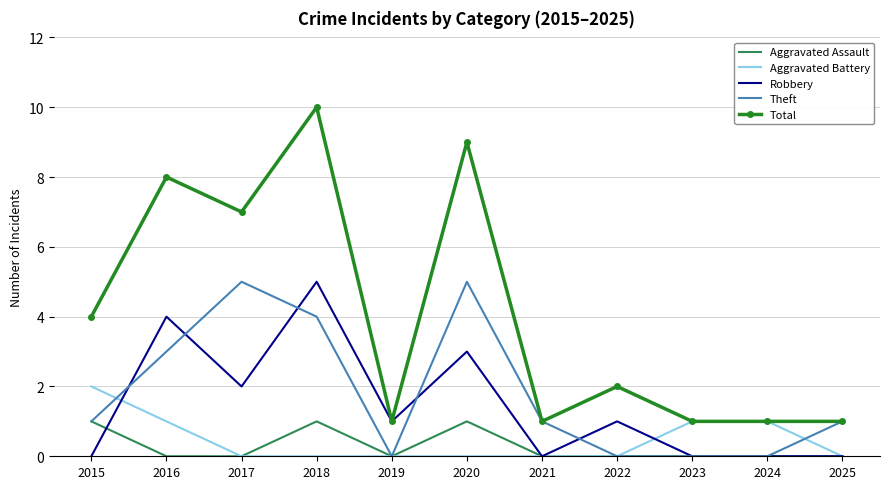

True or false: Robbery has a value of 2 at 2020.

False